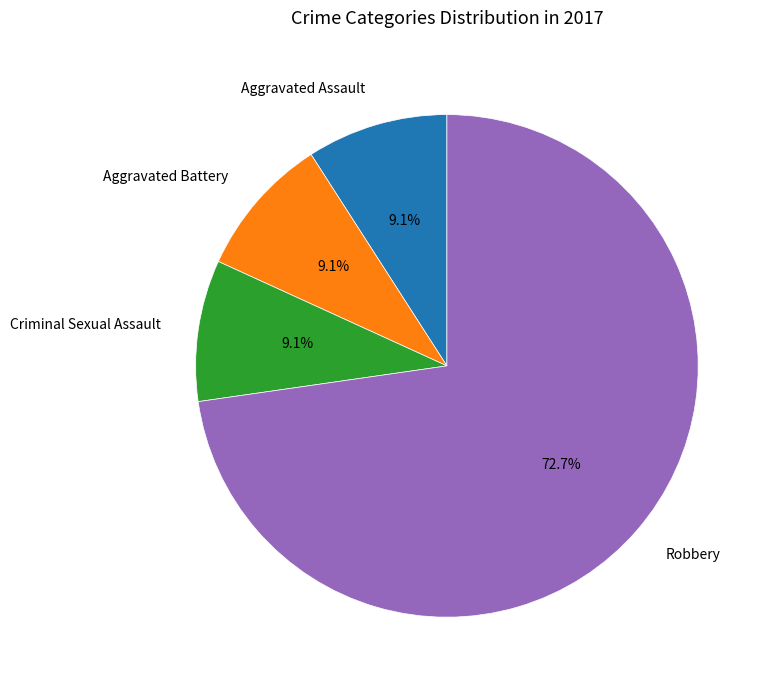

What is the majority slice?

Robbery